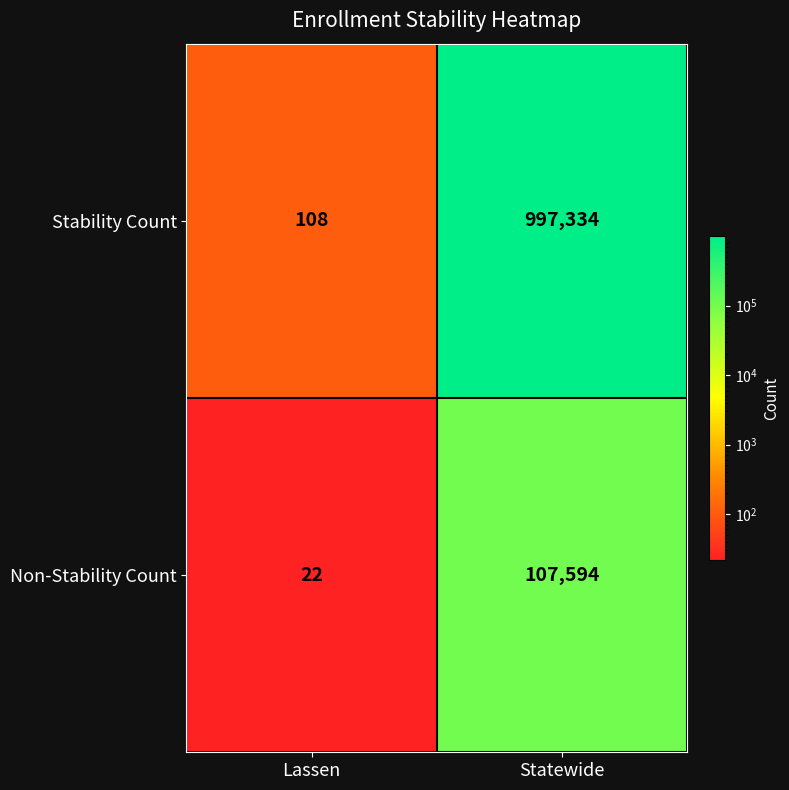

The value of Stability Count at Statewide is 997334. True or false?

True